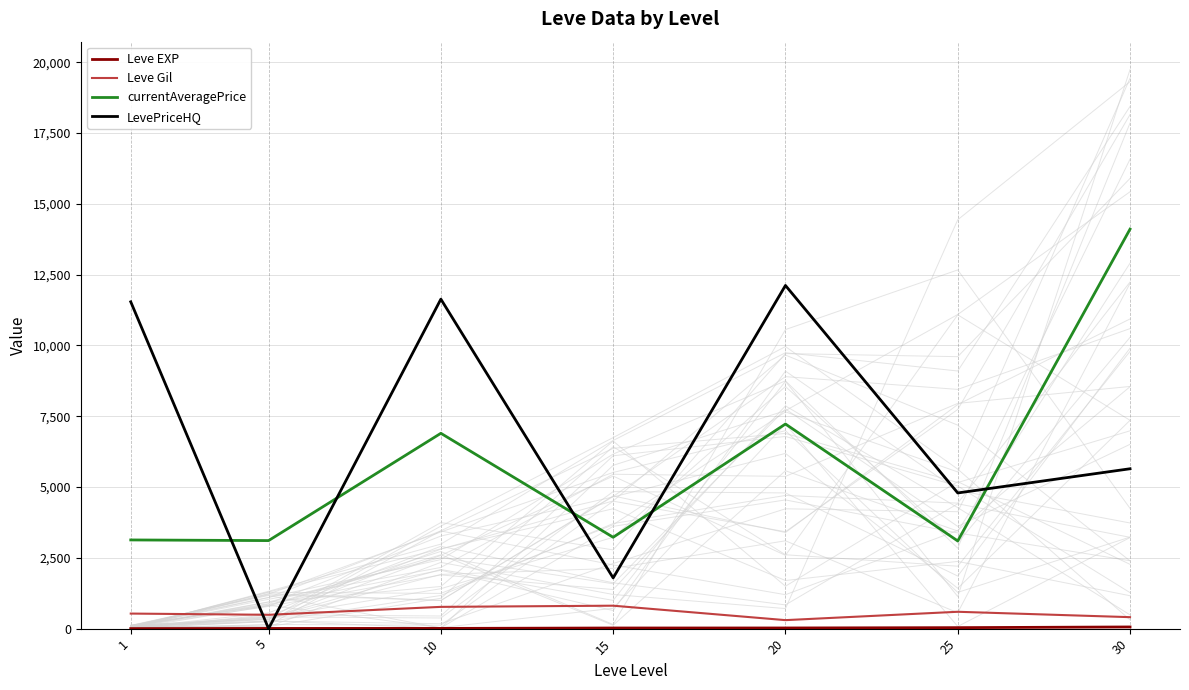

Which series has the widest spread of values?

LevePriceHQ